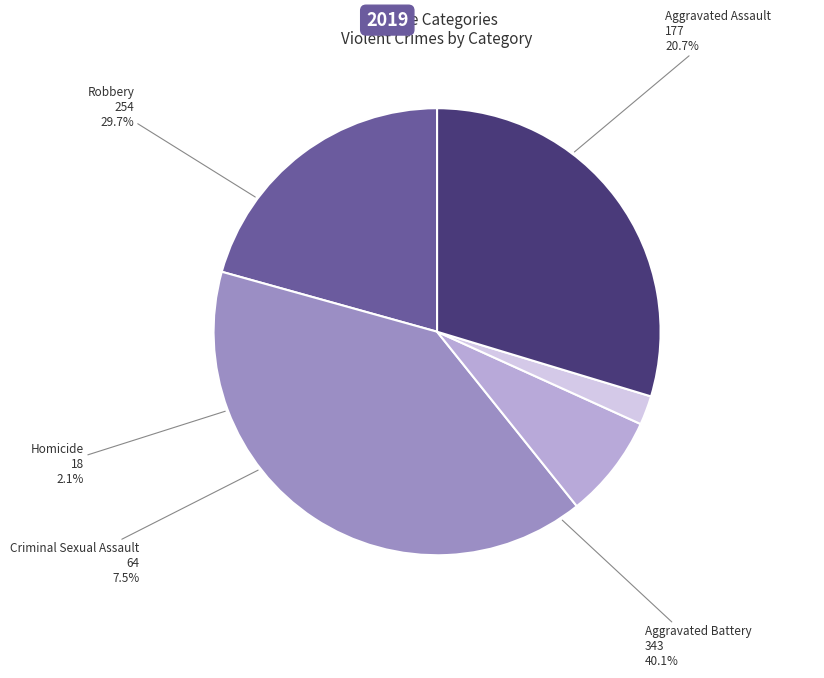

Is it true that Aggravated Battery is 40% of the pie?

True